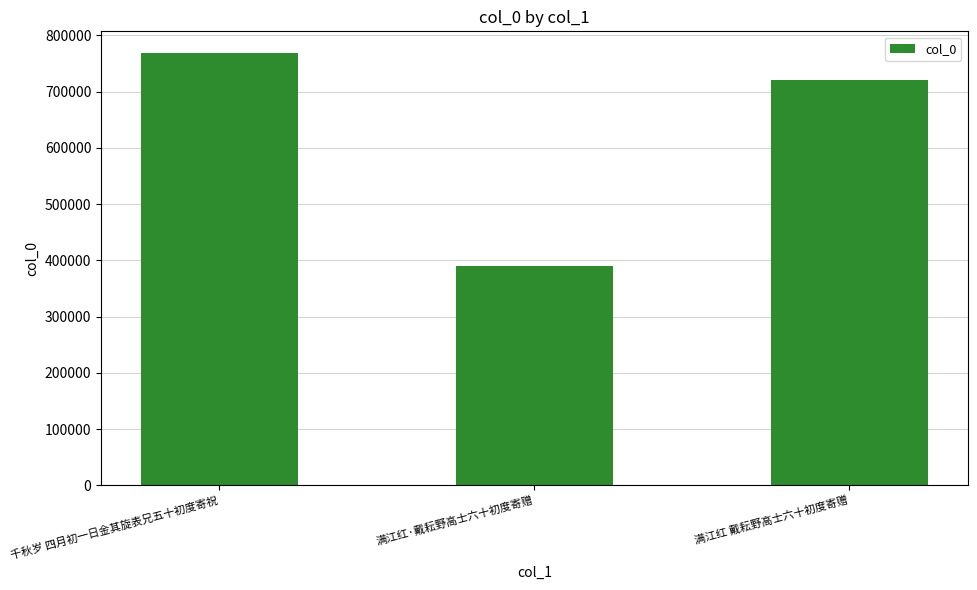

What is the sum of the values at 满江红 戴耘野高士六十初度寄赠 and 满江红·戴耘野高士六十初度寄赠?

1110456